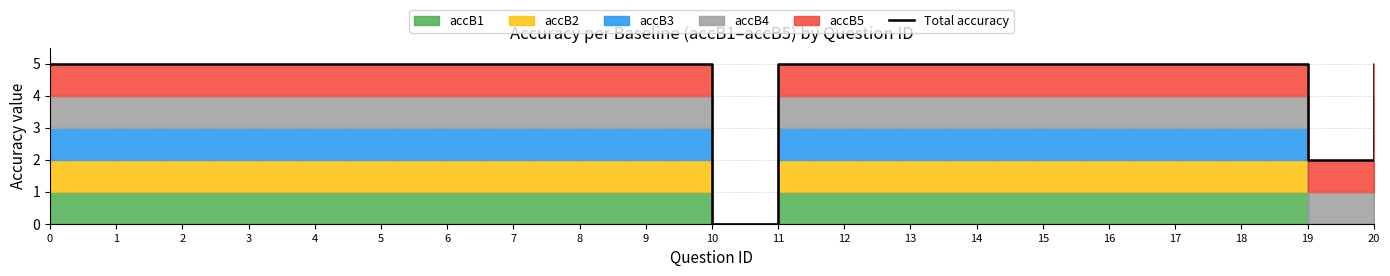

True or false: the data shows 5 at 16.

True